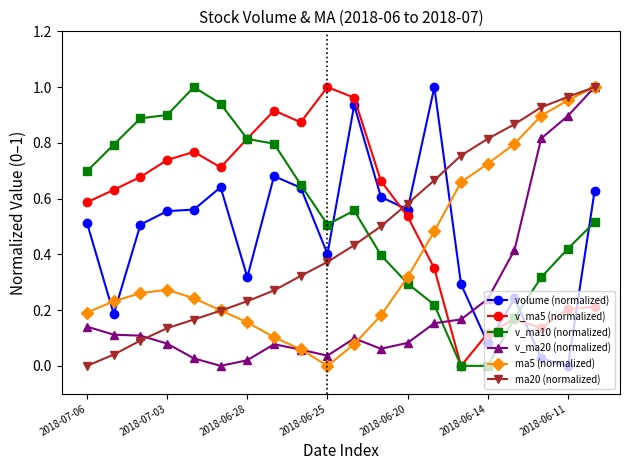

In ma5 (normalized), how many points are lower than both neighbors (excluding endpoints)?

1